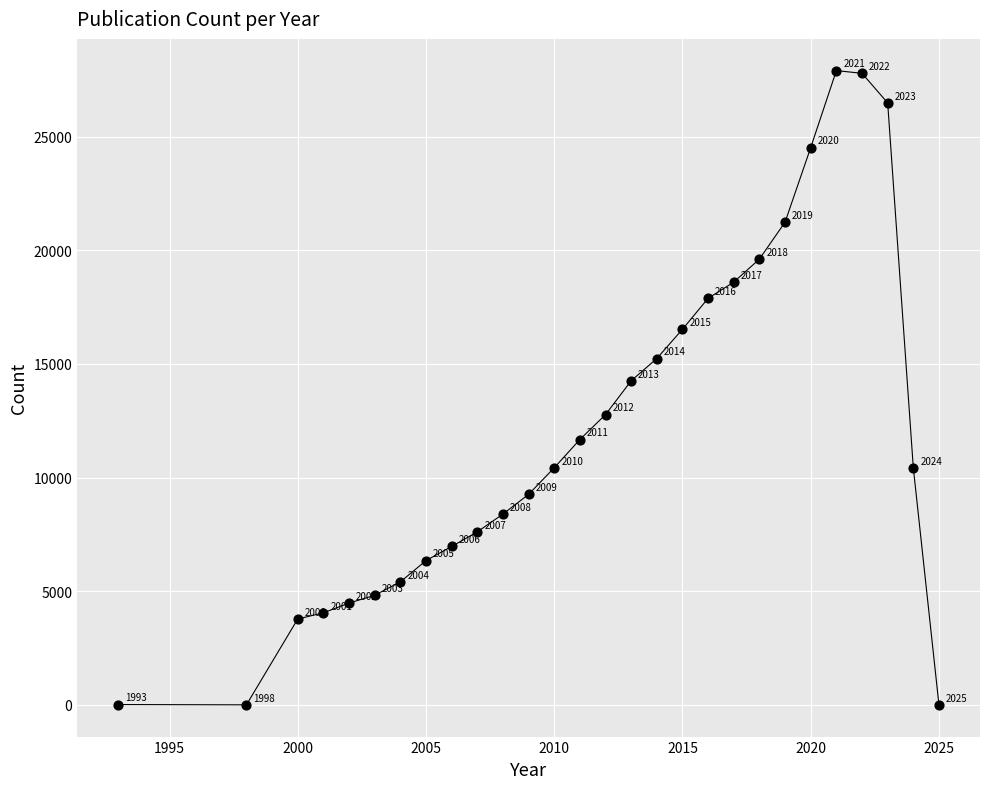

What Y value in the scatter plot is closest to 13955?

14261